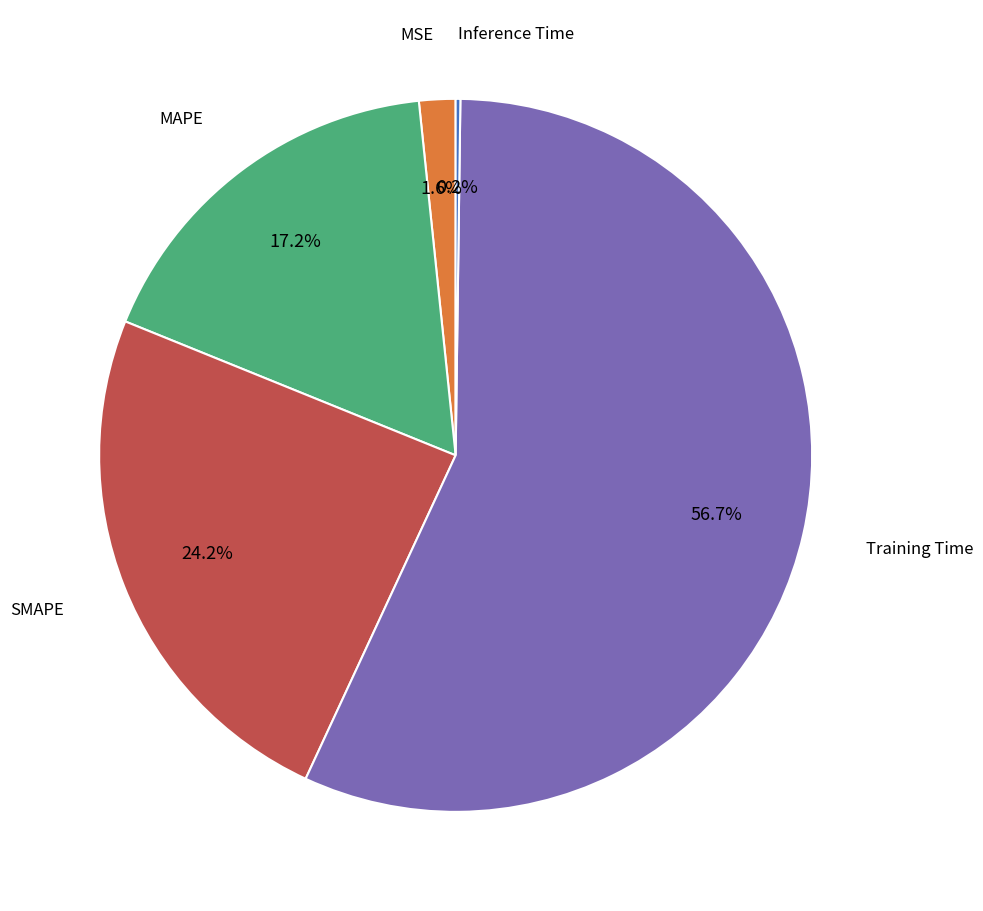

Is there any slice that represents more than half of the pie?

Yes